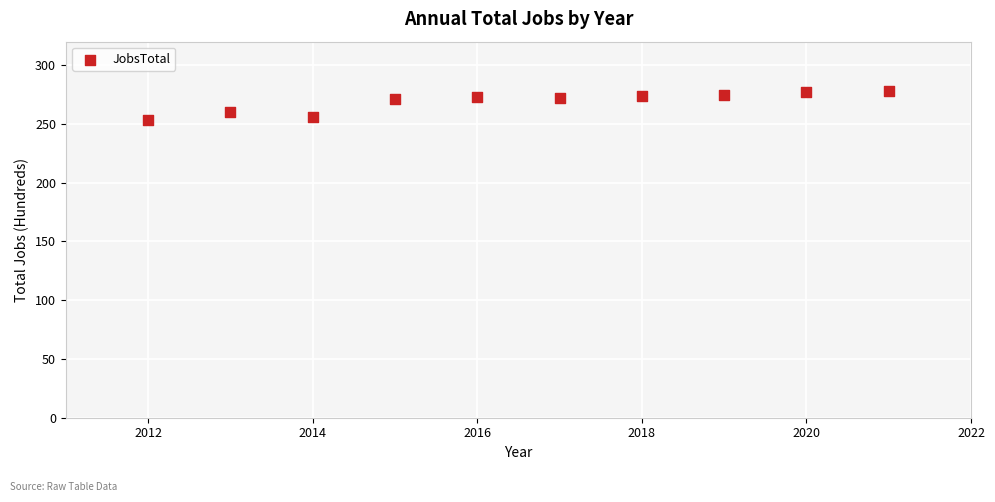

What is the average X value?

2016